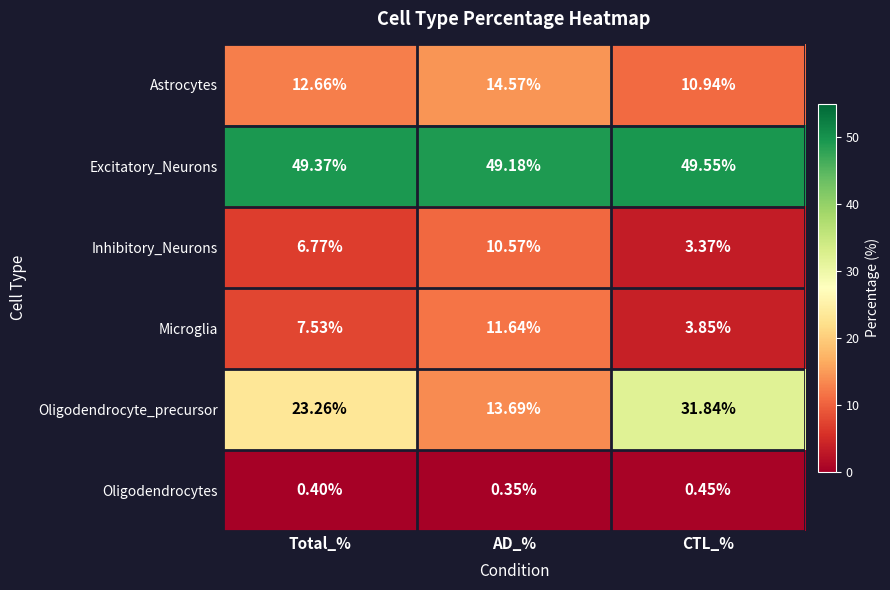

List the series in order of their peak value, lowest first.

Oligodendrocytes, Inhibitory_Neurons, Microglia, Astrocytes, Oligodendrocyte_precursor, Excitatory_Neurons